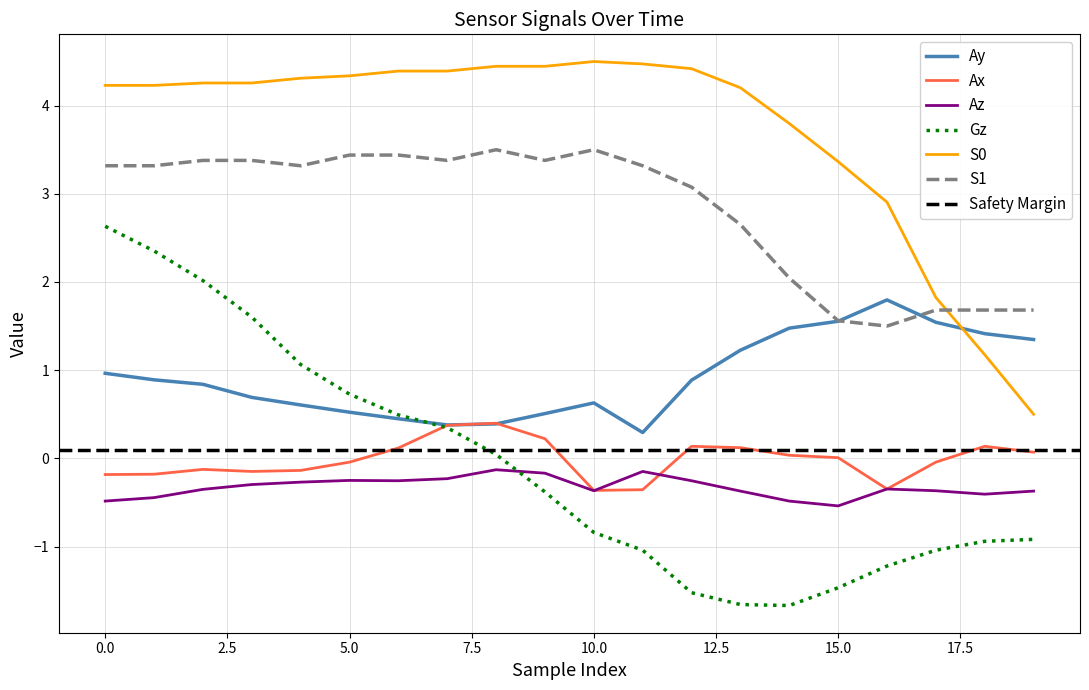

True or false: Az and Ay intersect in this chart.

False